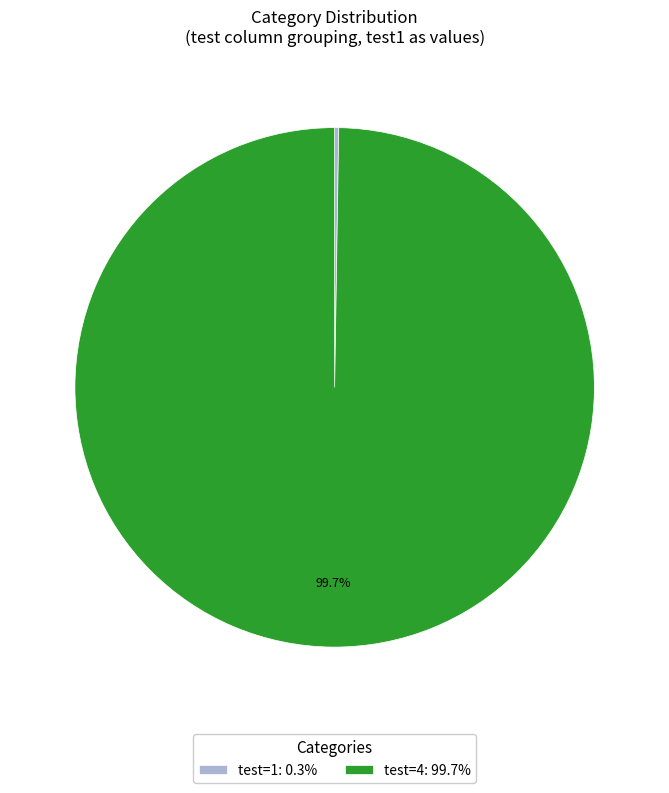

What percentage is NOT represented by test=4: 99.7%?

0.3%